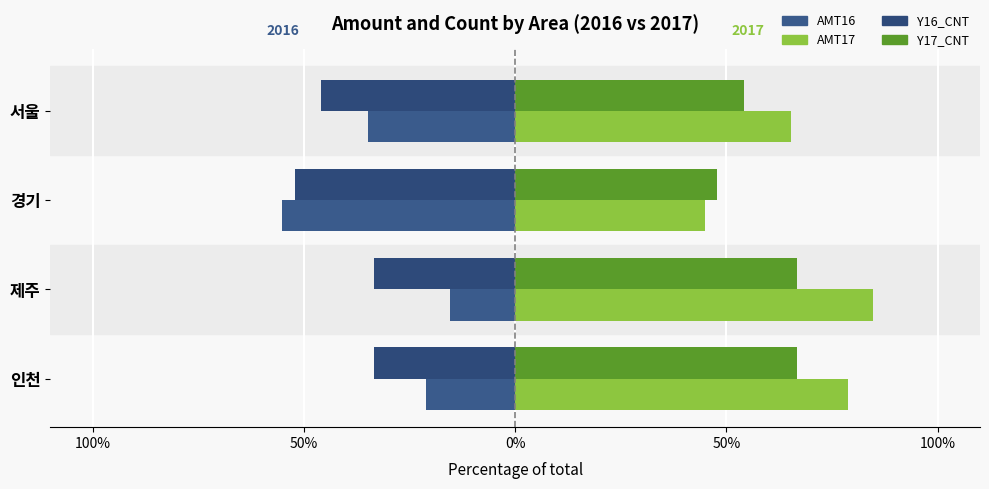

How many bars are there in total?

16